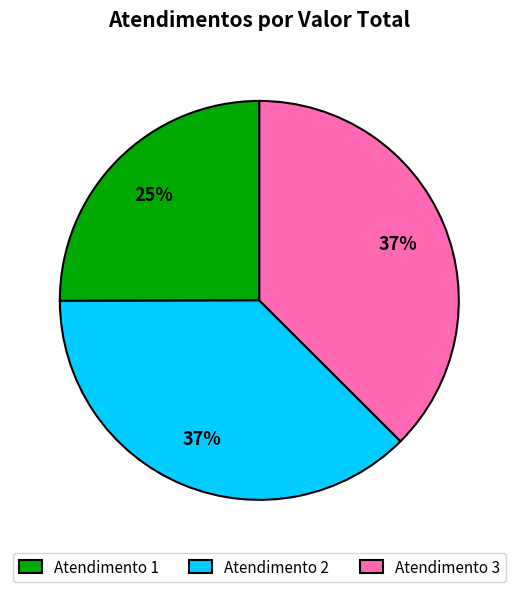

Which slice is the smallest?

Atendimento 1